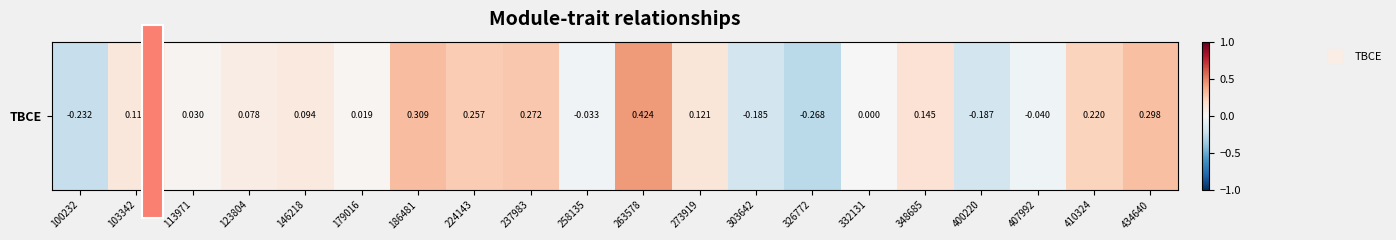

What is the greatest value displayed?

0.4